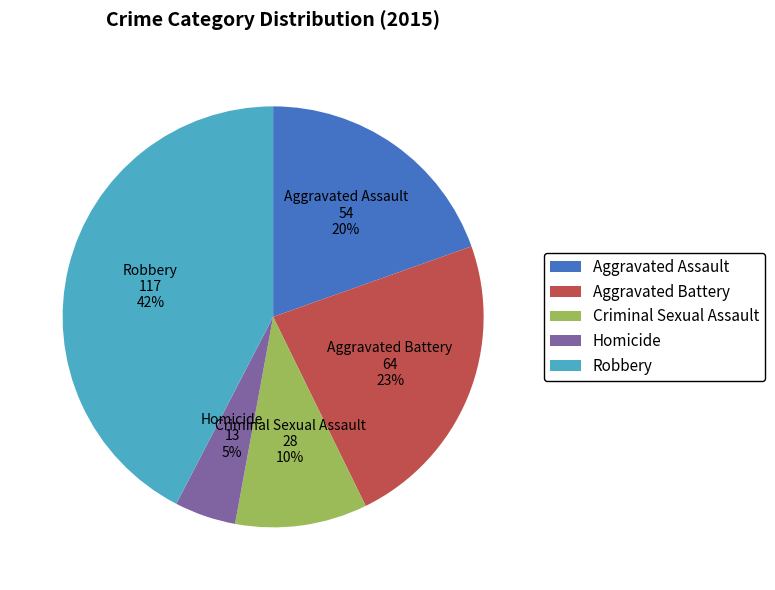

Rank the categories by value from lowest to highest.

Homicide, Criminal Sexual Assault, Aggravated Assault, Aggravated Battery, Robbery